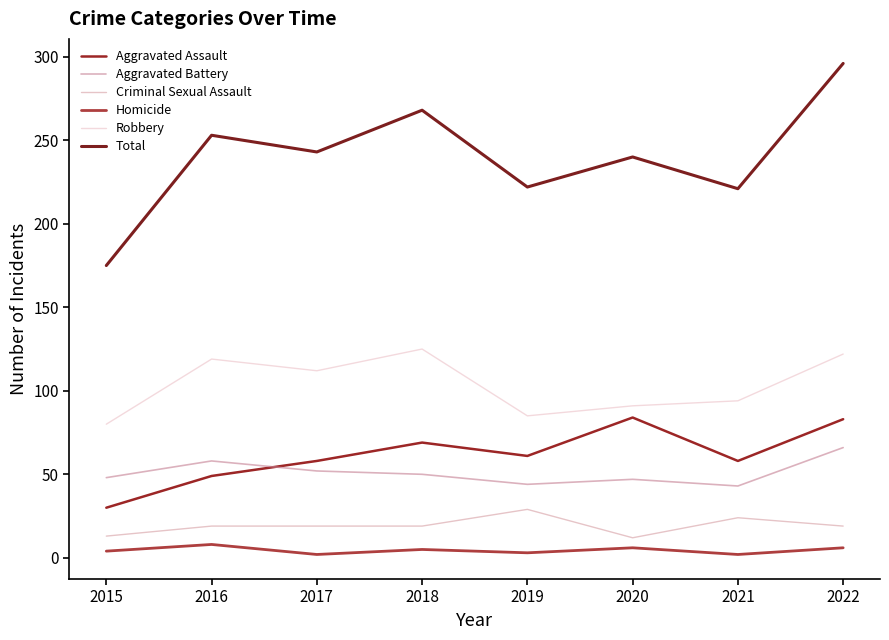

Count the number of data series in this chart.

6